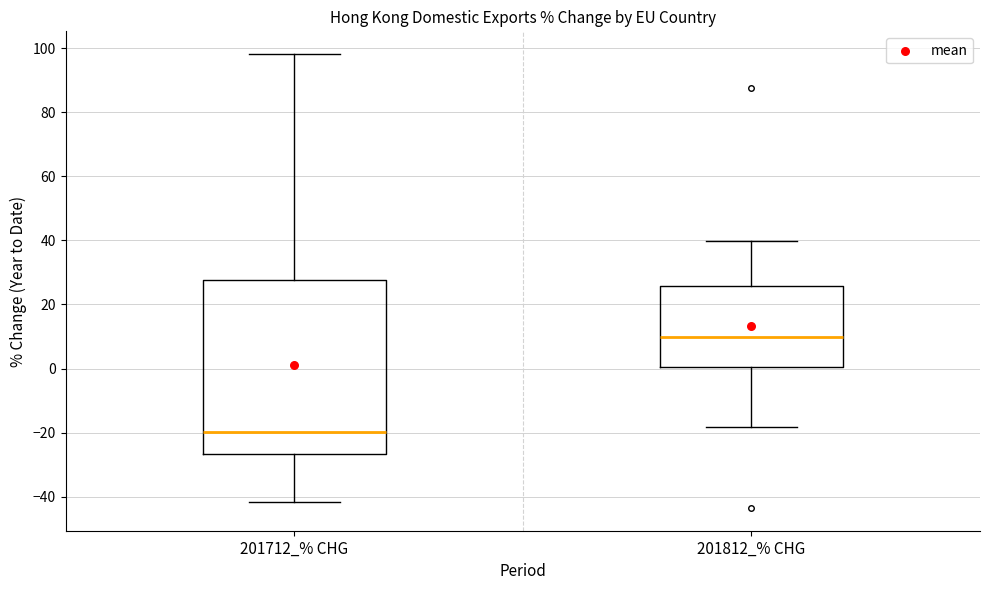

Reading left to right, transcribe this box plot: for each box, give where its median line is, the range the box spans, and where its two whiskers end, as read against the y-axis. The values are not printed on the chart, so give them approximately, as read against the axis.

201712_% CHG: median -20, box -26 to 28, whiskers -42 to 98
201812_% CHG: median 10, box 0 to 26, whiskers -18 to 40